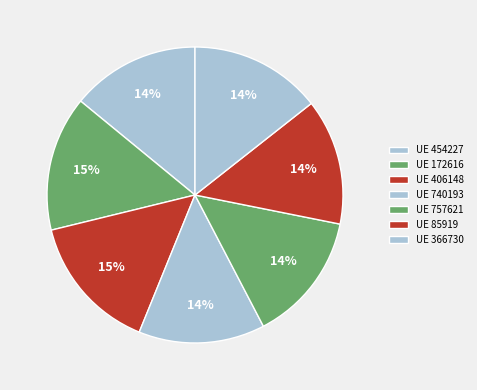

How many slices are in this pie chart?

7